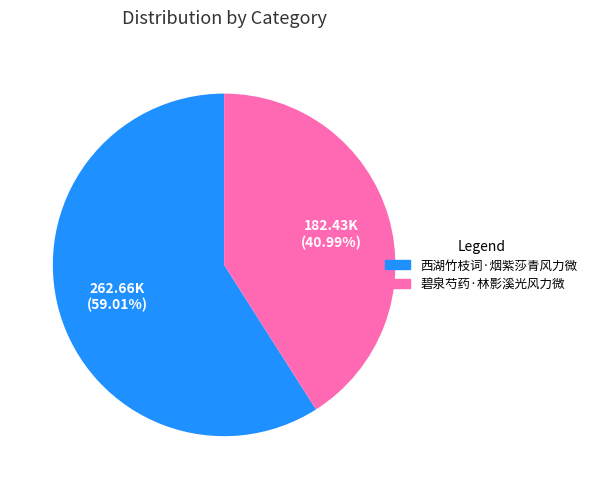

Which slice is the largest?

西湖竹枝词·烟紫莎青风力微